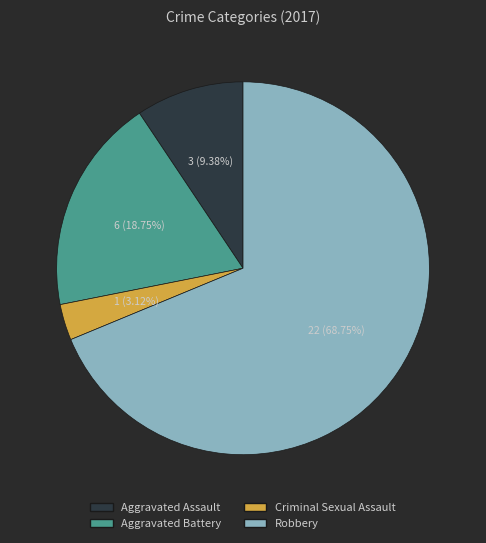

Is there a majority slice in this chart?

Yes